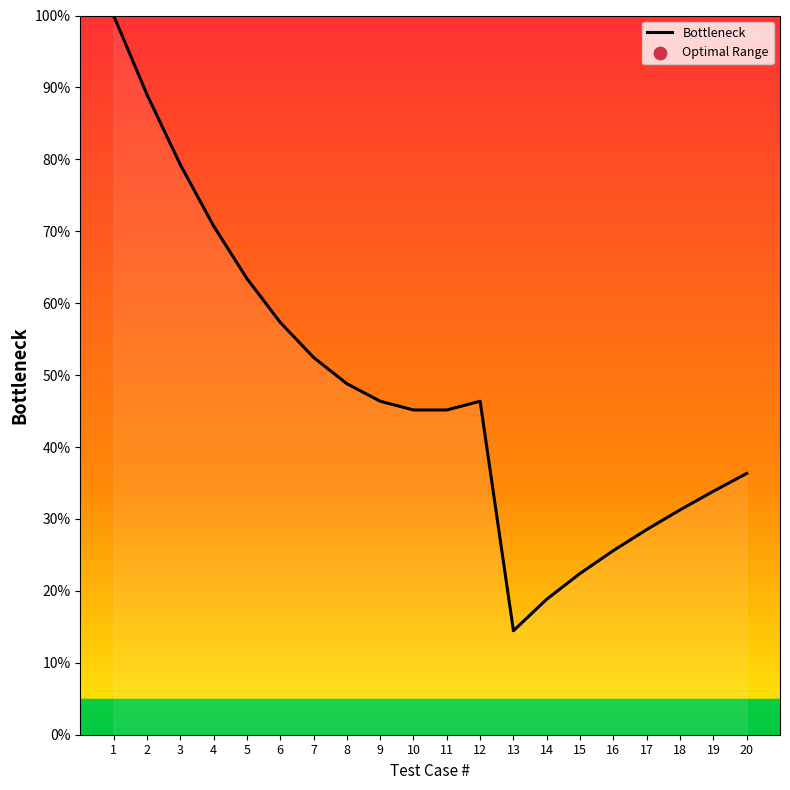

Between 10 and 6, which is larger?

6